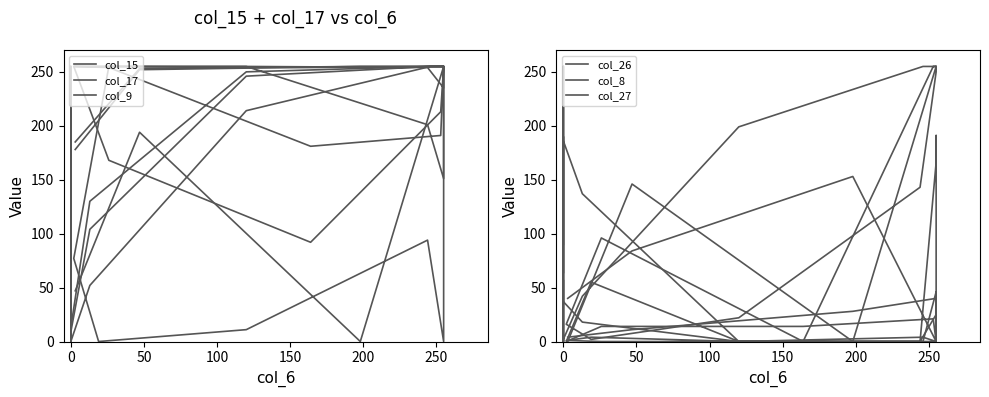

At which category does col_27 reach its first local peak?

250